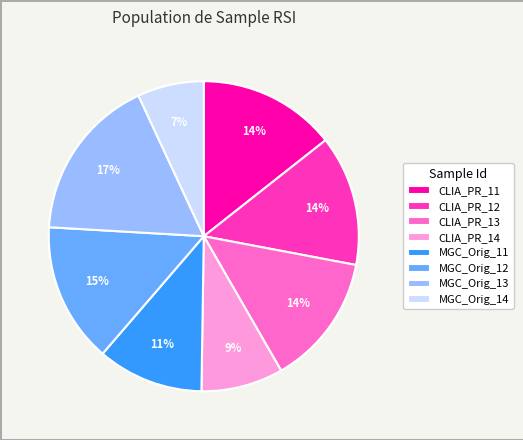

How many slices are in this pie chart?

8